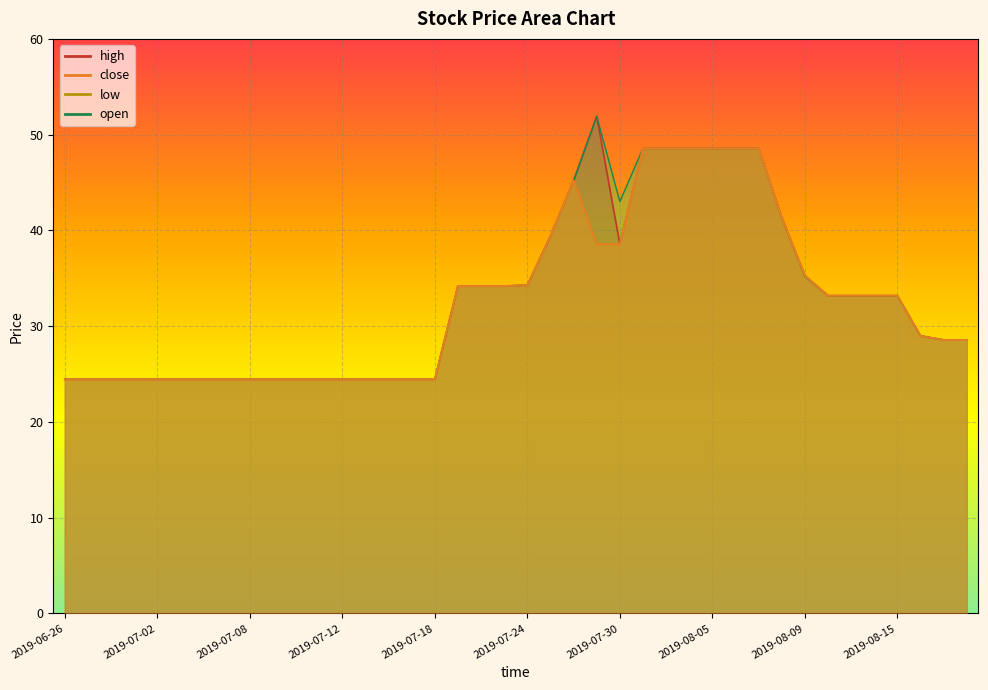

True or false: close has more than 2 interior local peaks.

False